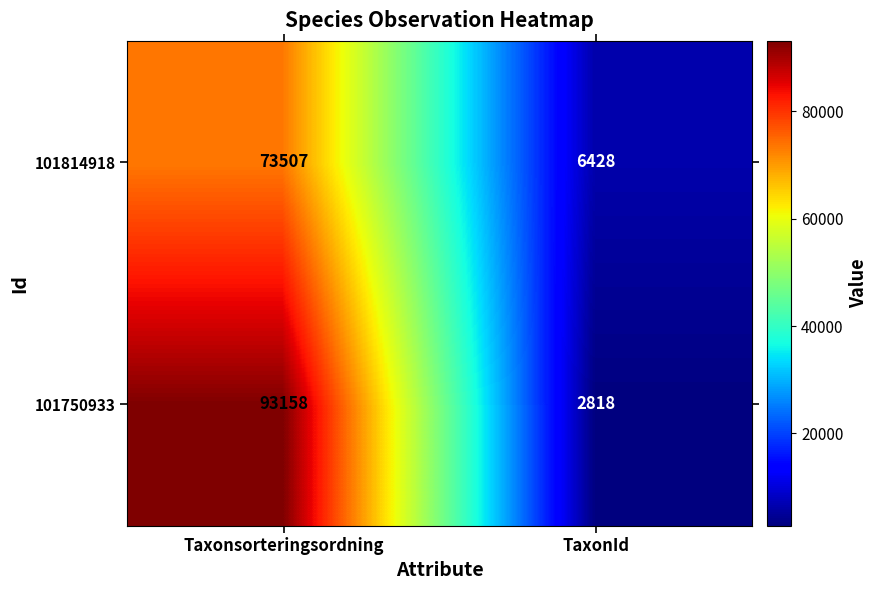

List the series in order of their overall mean, highest first.

101750933, 101814918